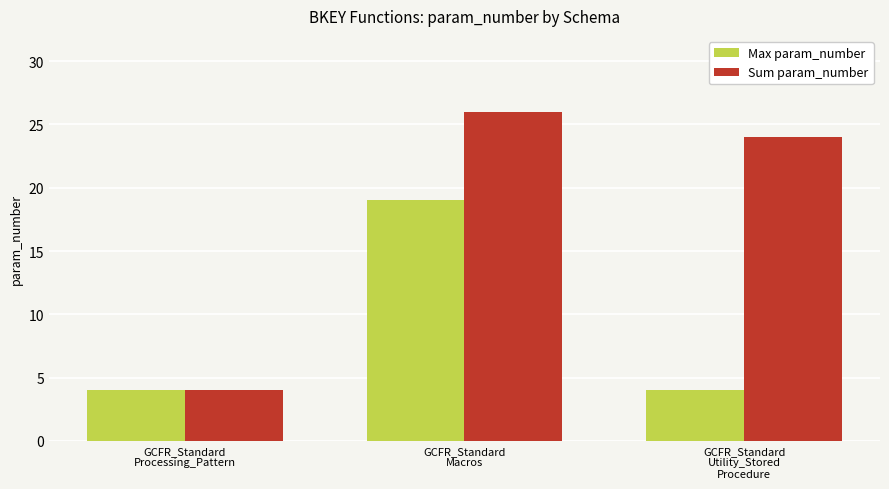

What is the label of the 2nd bar from the right?

GCFR_Standard
Macros